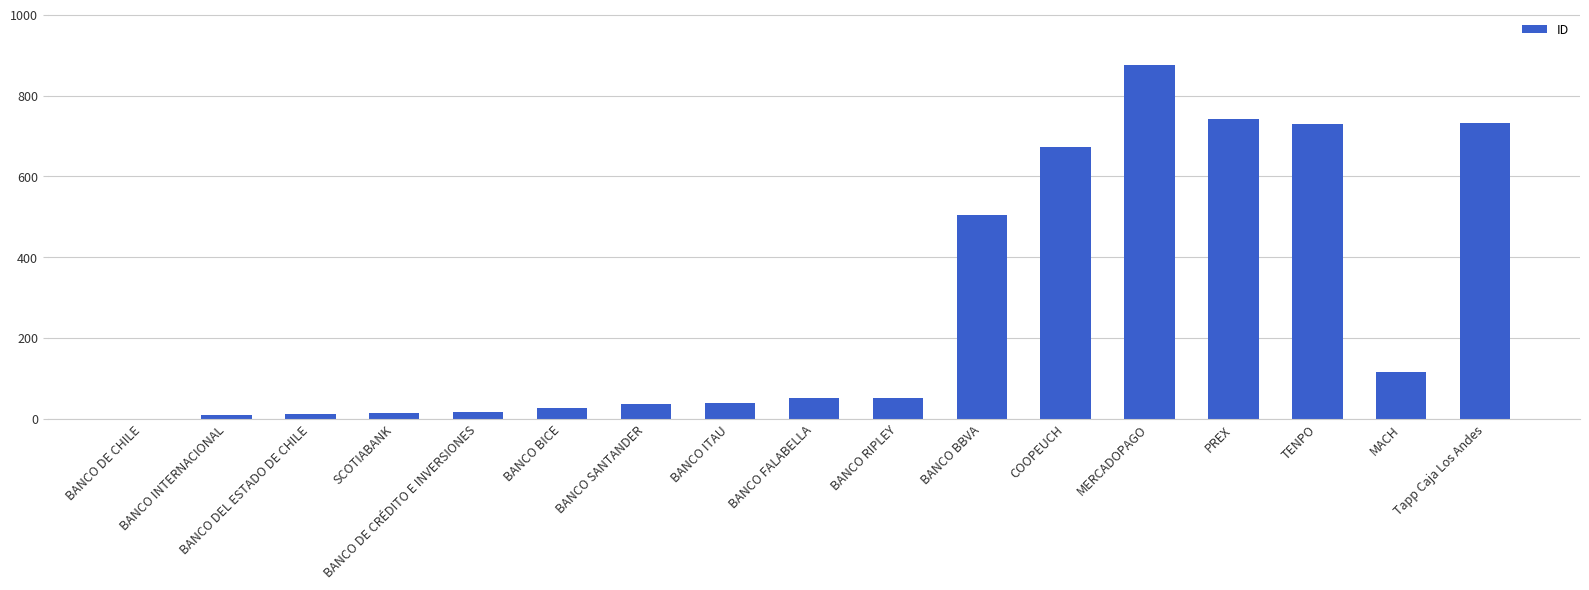

What is the sum of all values?

4632